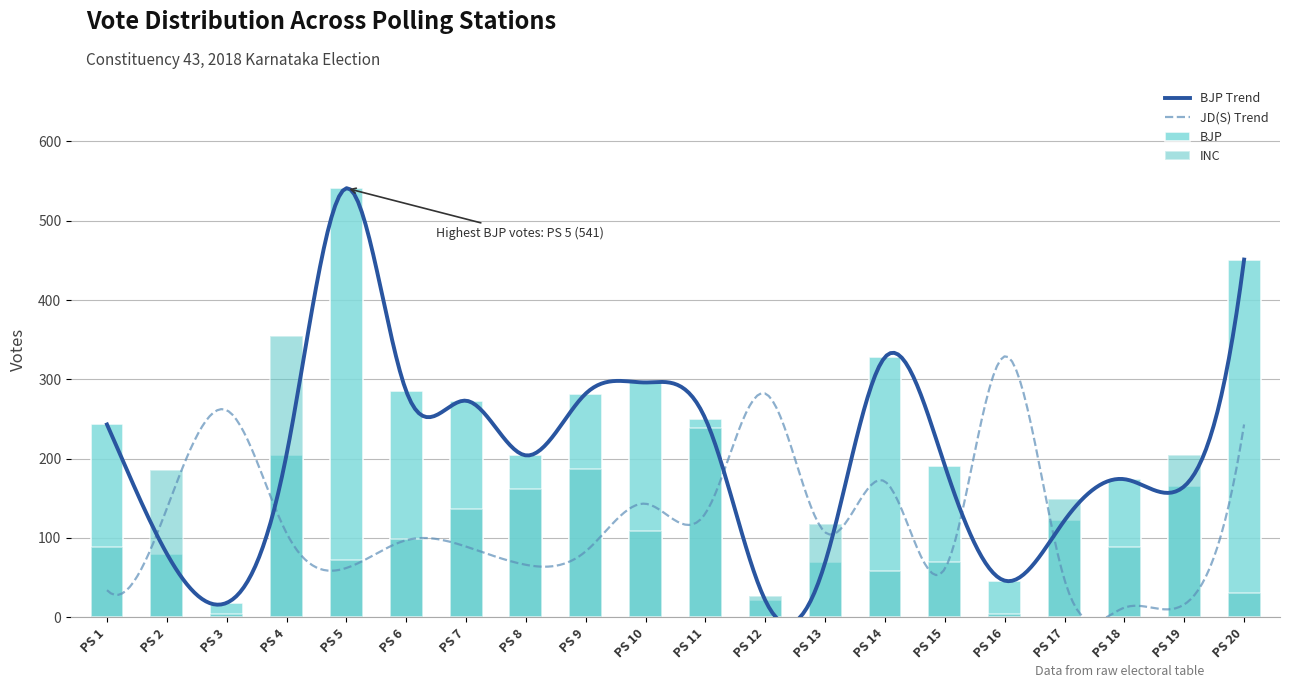

What is the value of the INC bar at the 10th from the left?

109